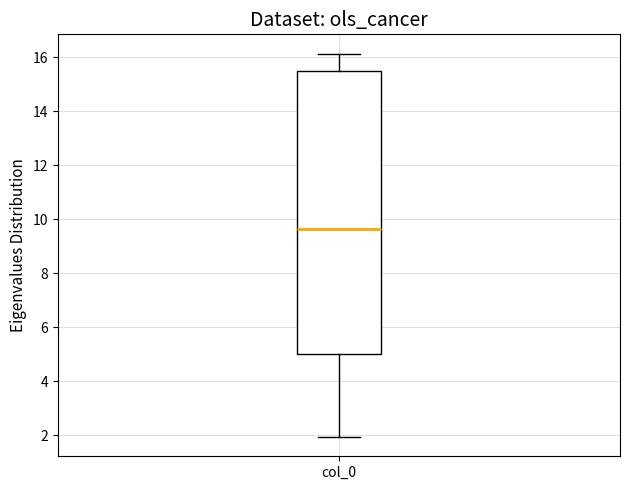

Read this box plot against the y-axis: the position of the median line, the range covered by the box, and the ends of both whiskers. The values are not printed on the chart, so give them approximately, as read against the axis.

median 9.6, box 5.0 to 15.4, whiskers 2.0 to 16.2